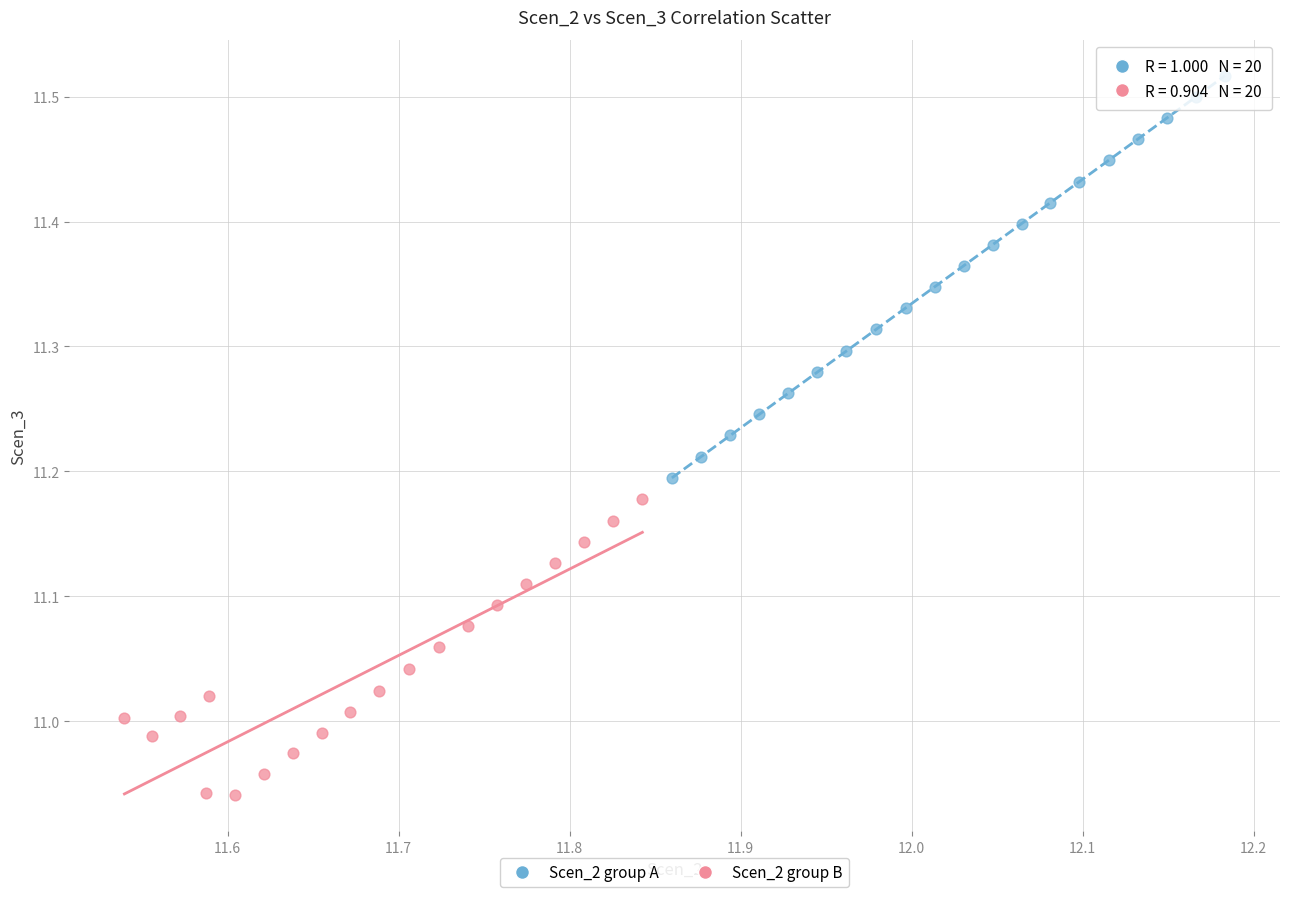

Which series contains the highest Y value?

Scen_2 group A